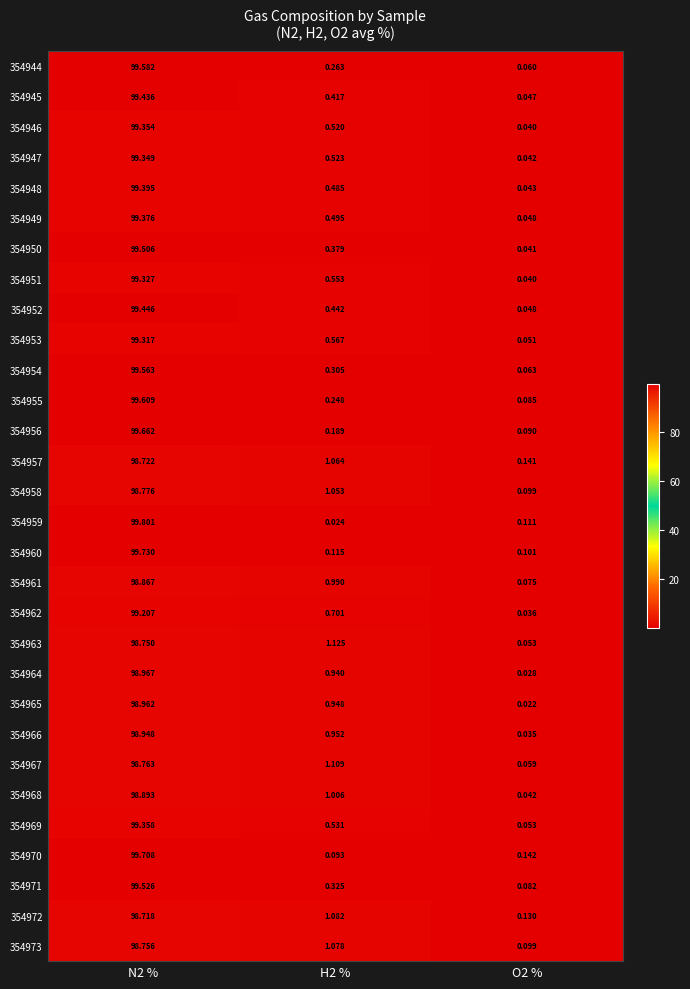

Between H2 % and O2 %, which series saw the biggest shift?

354963